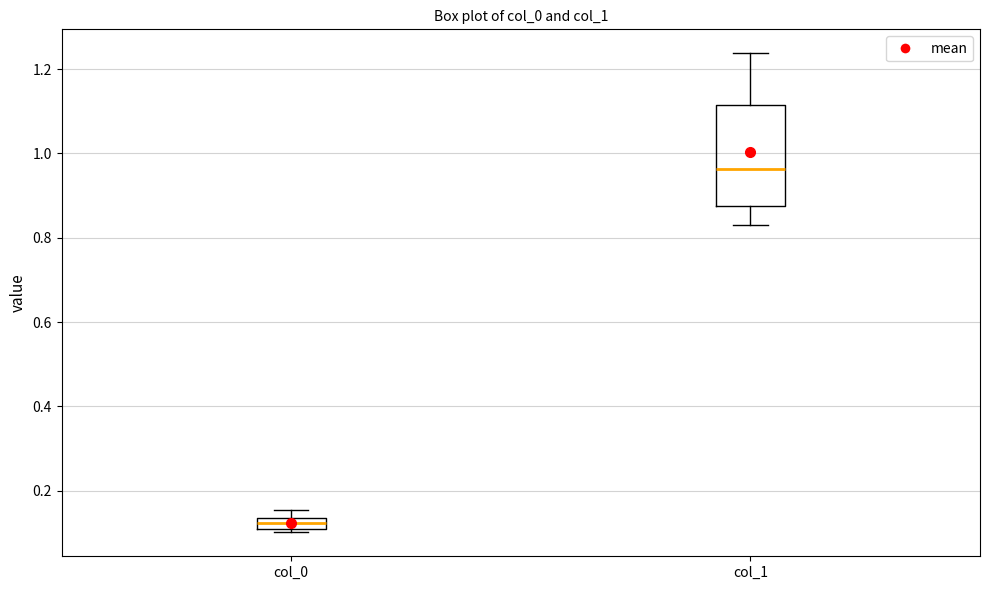

Where does the lower whisker of the box for col_1 end on the y-axis? The values are not printed on the chart, so give them approximately, as read against the axis.

0.82